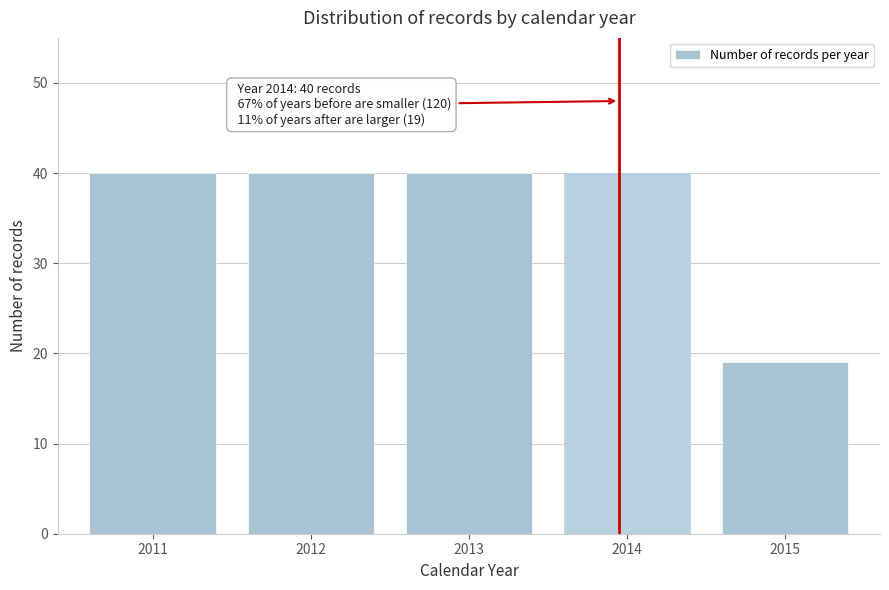

Reading right to left, transcribe all the data shown in this chart.

2015=19	2014=40	2013=40	2012=40	2011=40